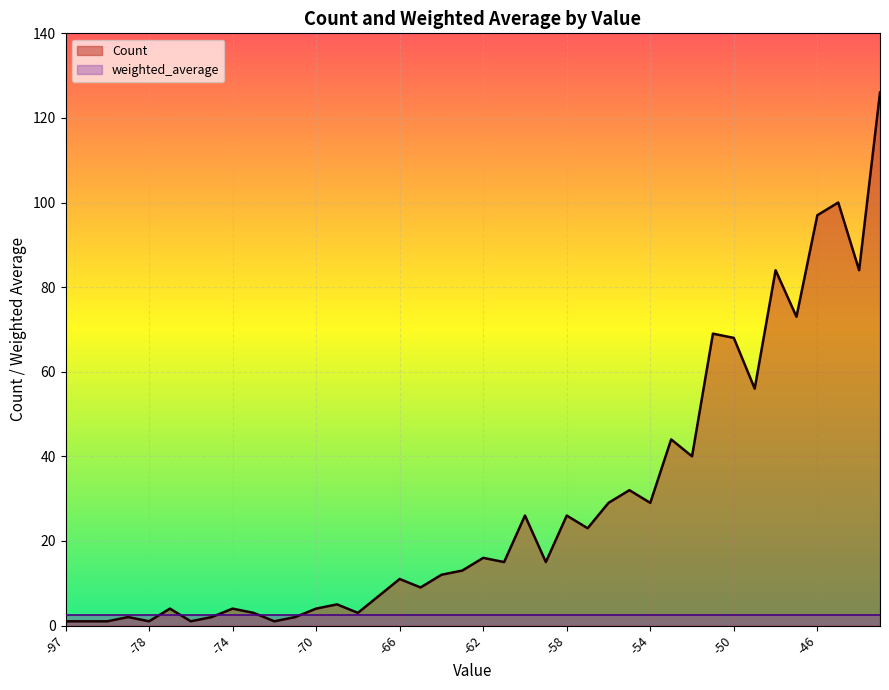

Reading left to right, extract all data points from this chart.

-97=1	-82=1	-81=1	-79=2	-78=1	-77=4	-76=1	-75=2	-74=4	-73=3	-72=1	-71=2	-70=4	-69=5	-68=3	-67=7	-66=11	-65=9	-64=12	-63=13	-62=16	-61=15	-60=26	-59=15	-58=26	-57=23	-56=29	-55=32	-54=29	-53=44	-52=40	-51=69	-50=68	-49=56	-48=84	-47=73	-46=97	-45=100	-44=84	-43=126